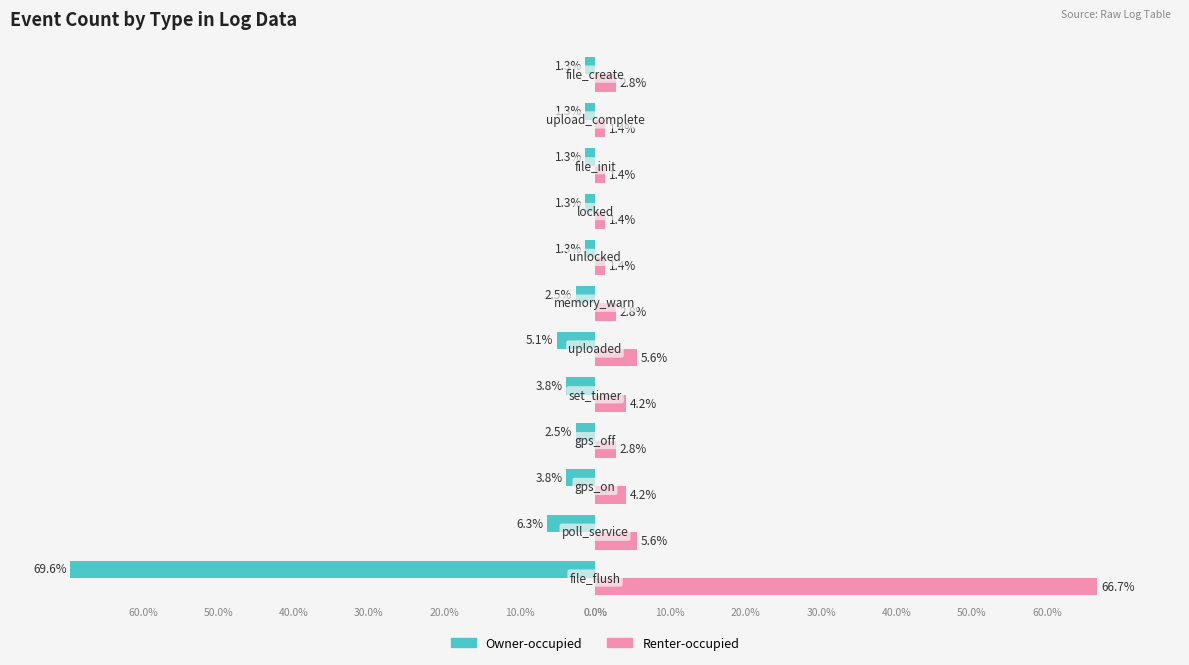

What are all the series names shown in the legend?

Owner-occupied, Renter-occupied